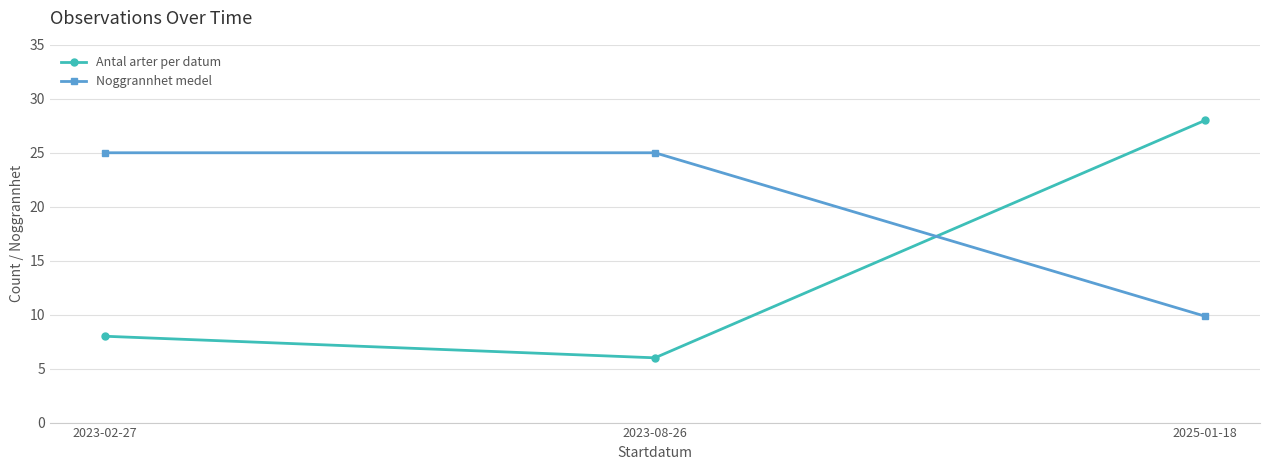

Read the Noggrannhet medel value at 2025-01-18.

9.9